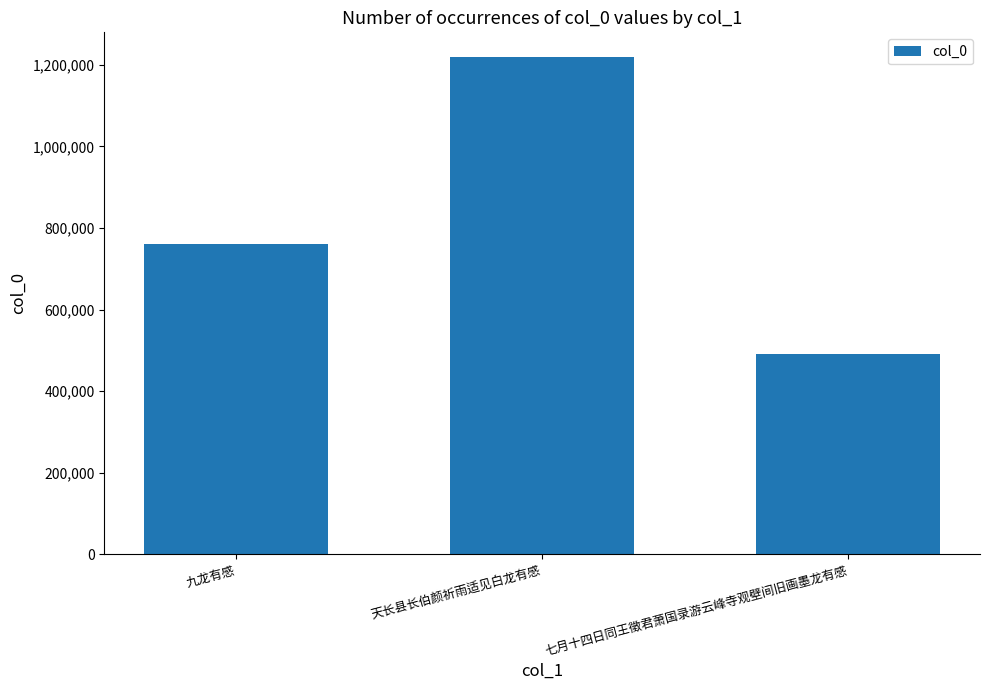

What is the label of the 1st bar from the right?

七月十四日同王徵君萧国录游云峰寺观壁间旧画墨龙有感